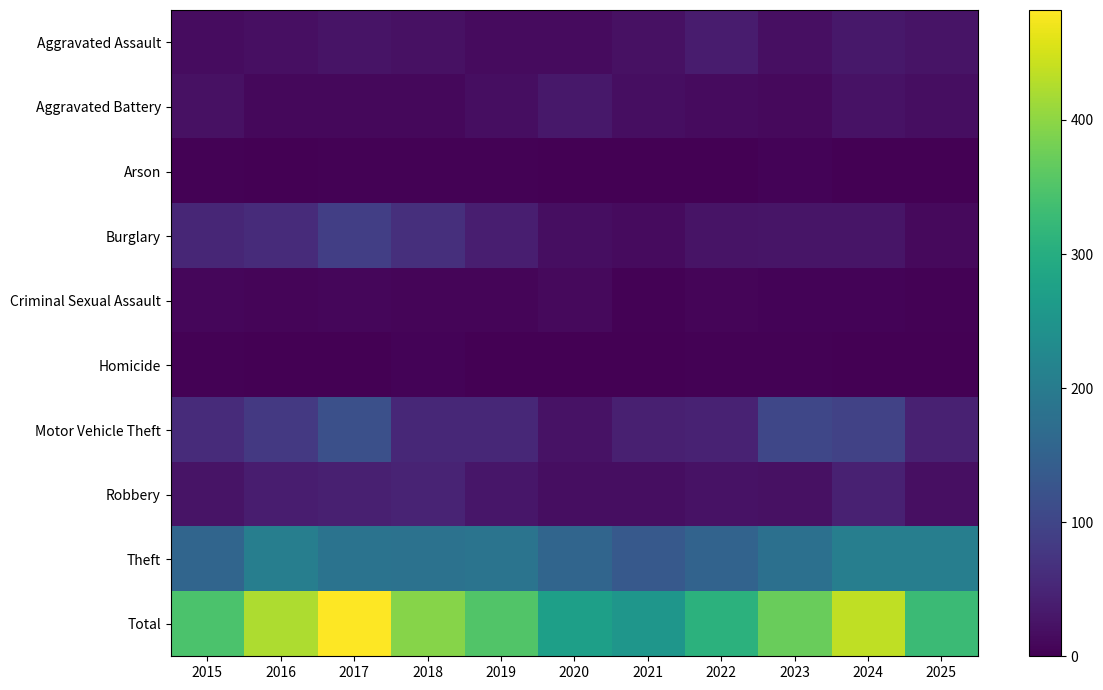

At how many categories does at least one series exceed 209?

11